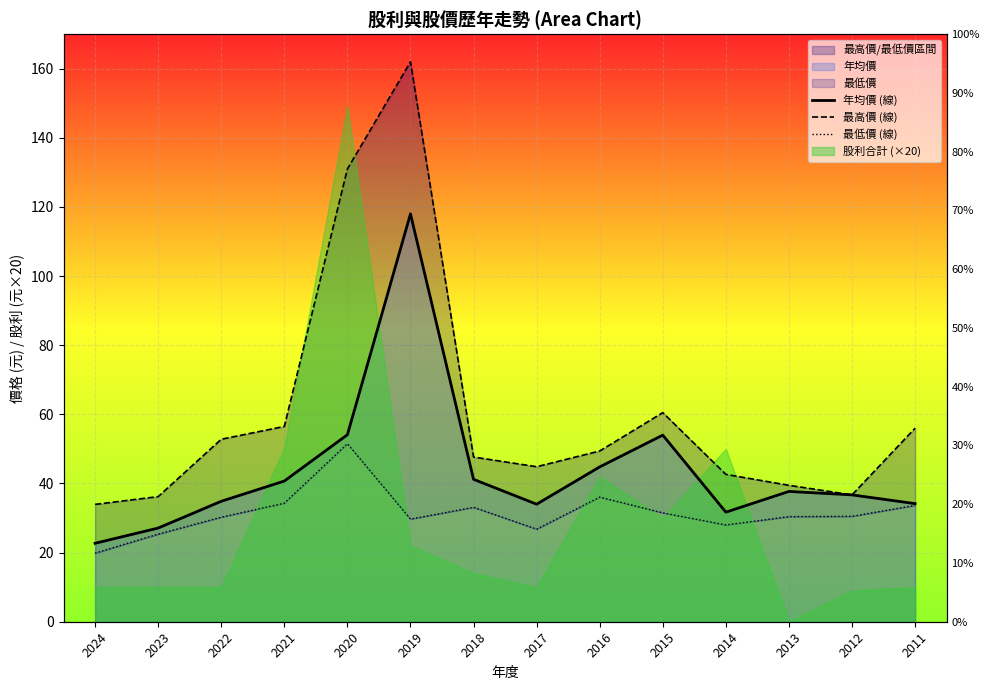

How many data points in 年均價 (線) are less than 37?

7